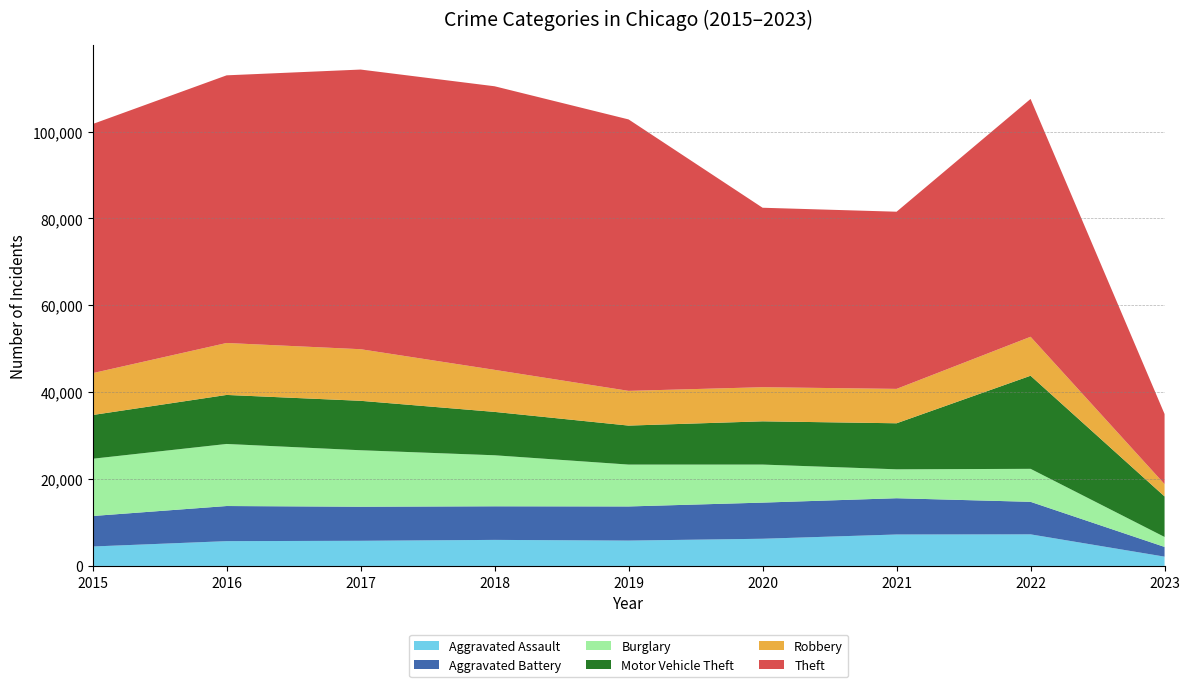

Reading left to right, transcribe all the data shown in this chart.

Aggravated Assault: 4480	5712	5793	6001	5841	6263	7243	7275	2142
Aggravated Battery: 7018	8085	7845	7734	7857	8319	8348	7488	2240
Burglary: 13184	14289	13001	11746	9639	8757	6658	7595	2294
Motor Vehicle Theft: 10068	11286	11380	9985	8977	9957	10598	21435	9332
Robbery: 9638	11960	11880	9680	7994	7855	7918	8969	2834
Theft: 57350	61619	64381	65286	62491	41315	40788	54754	16139